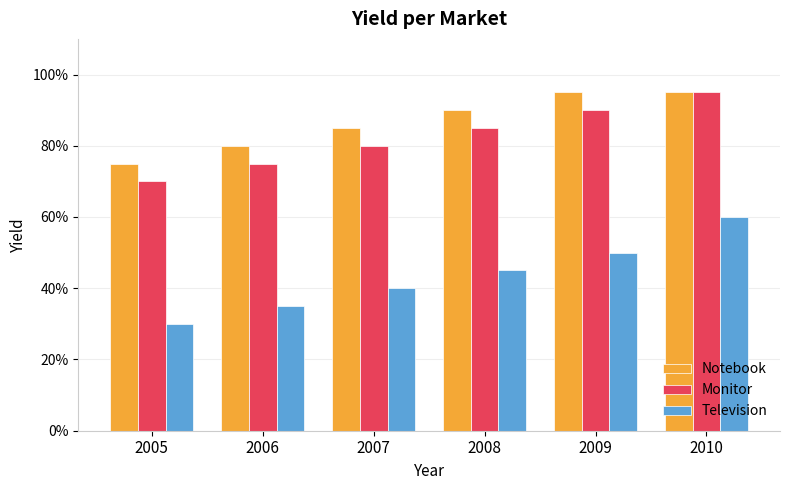

What are all the series names shown in the legend?

Notebook, Monitor, Television